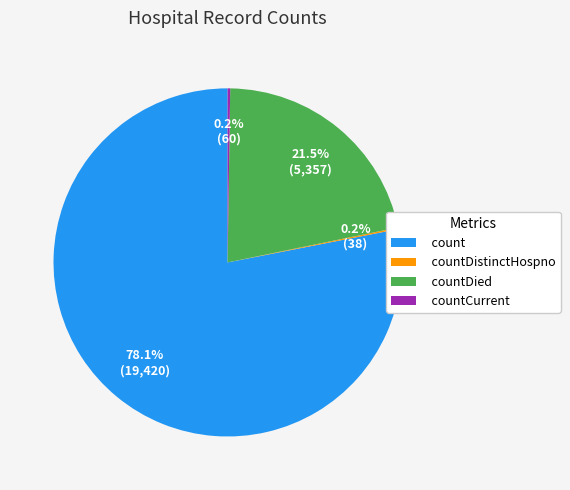

What percentage is NOT represented by countDied?

78.5%